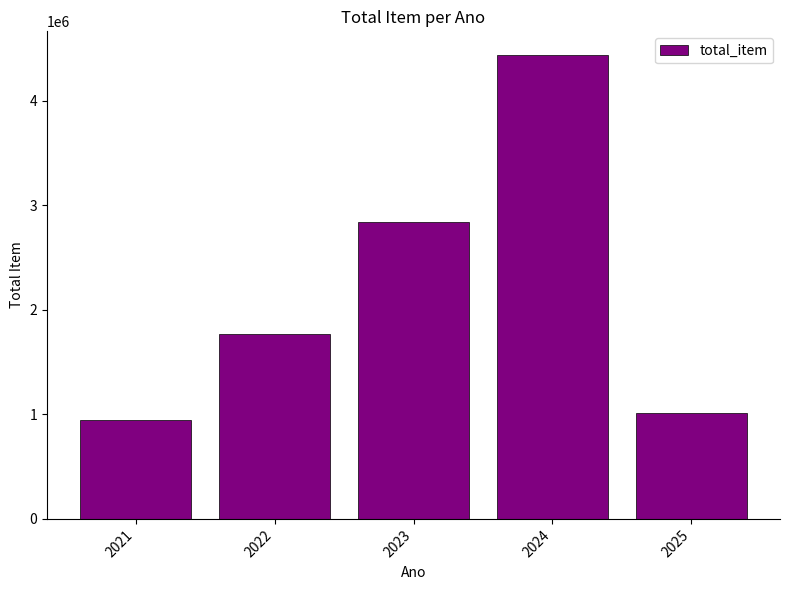

Between 2024 and 2023, which is larger?

2024